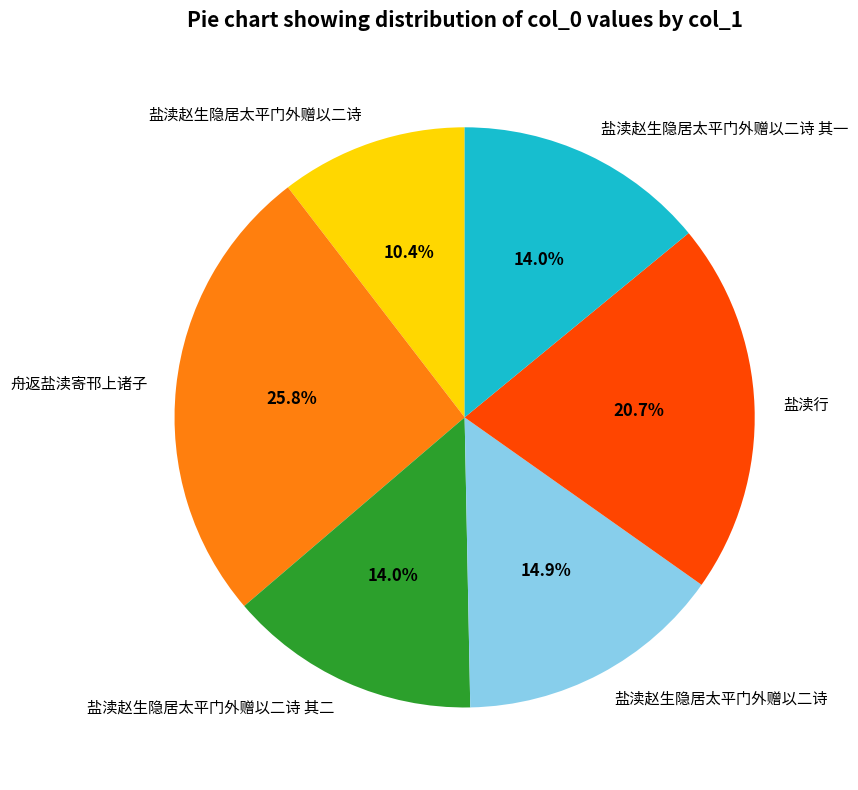

Does any single category account for the majority?

No